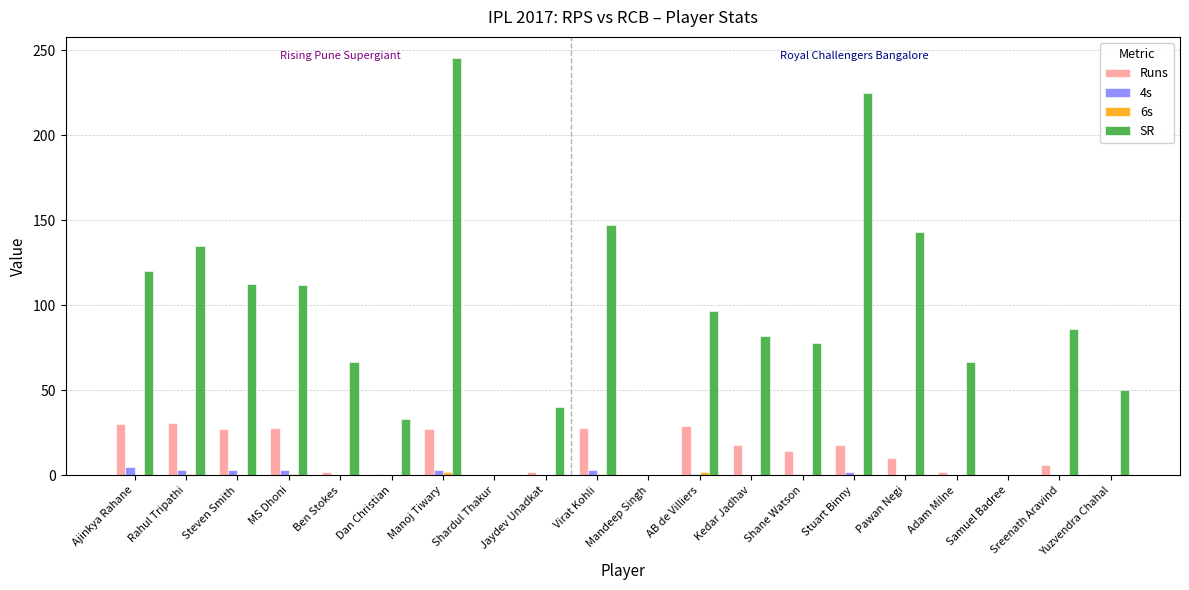

The SR series shows 85.7 at Sreenath Aravind. True or false?

True